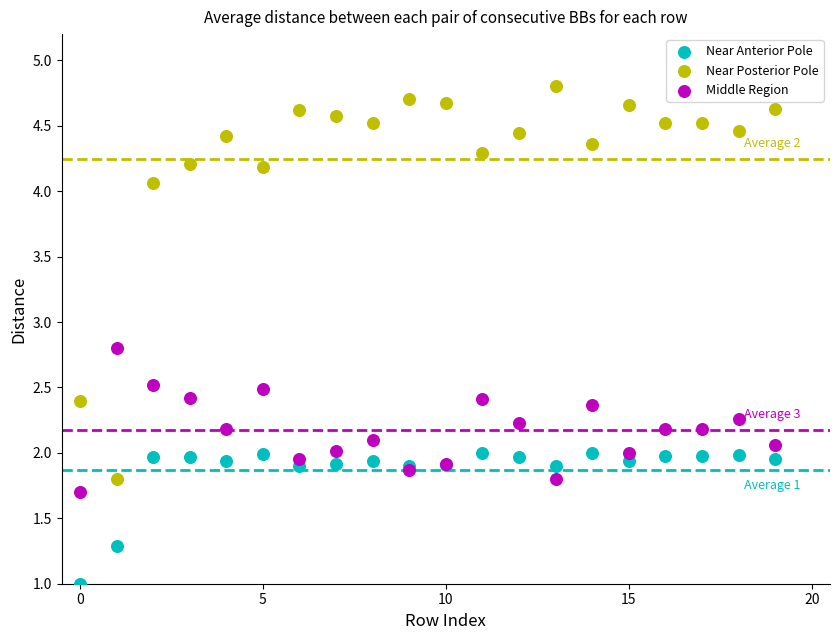

Which series has the largest Y range (max minus min)?

Near Posterior Pole